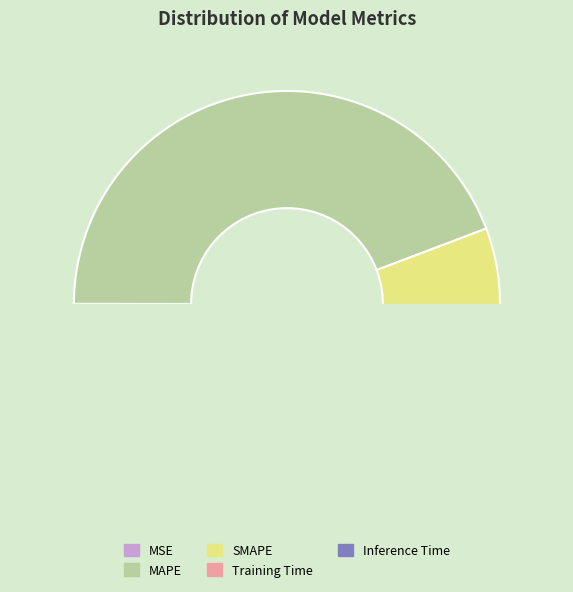

Which category has the smallest portion of the pie?

MSE